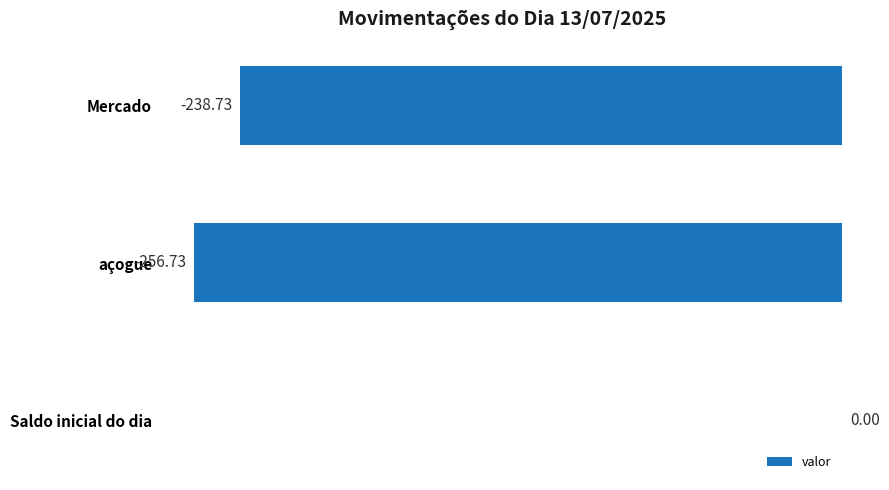

What is the sum of the values at Mercado and açogue?

-495.5